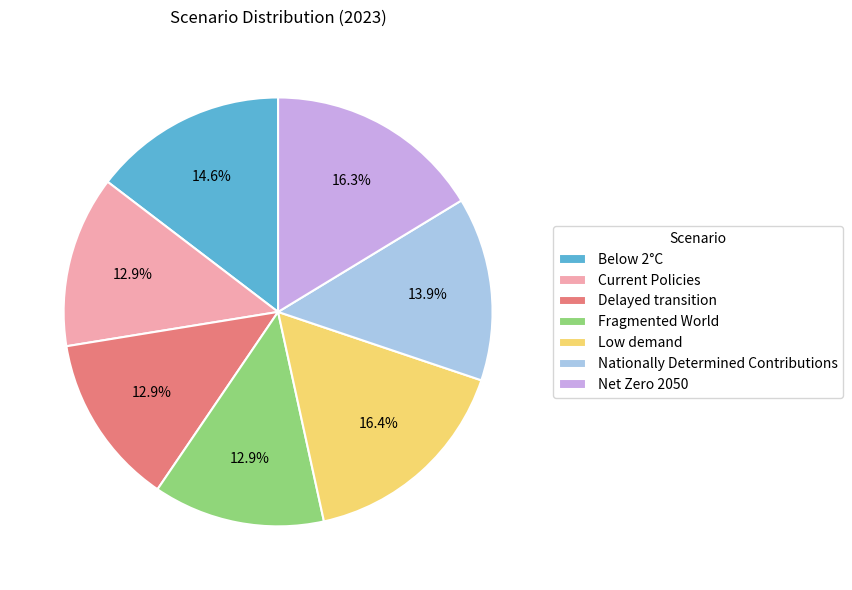

How much of the chart is everything except Nationally Determined Contributions?

86.1%